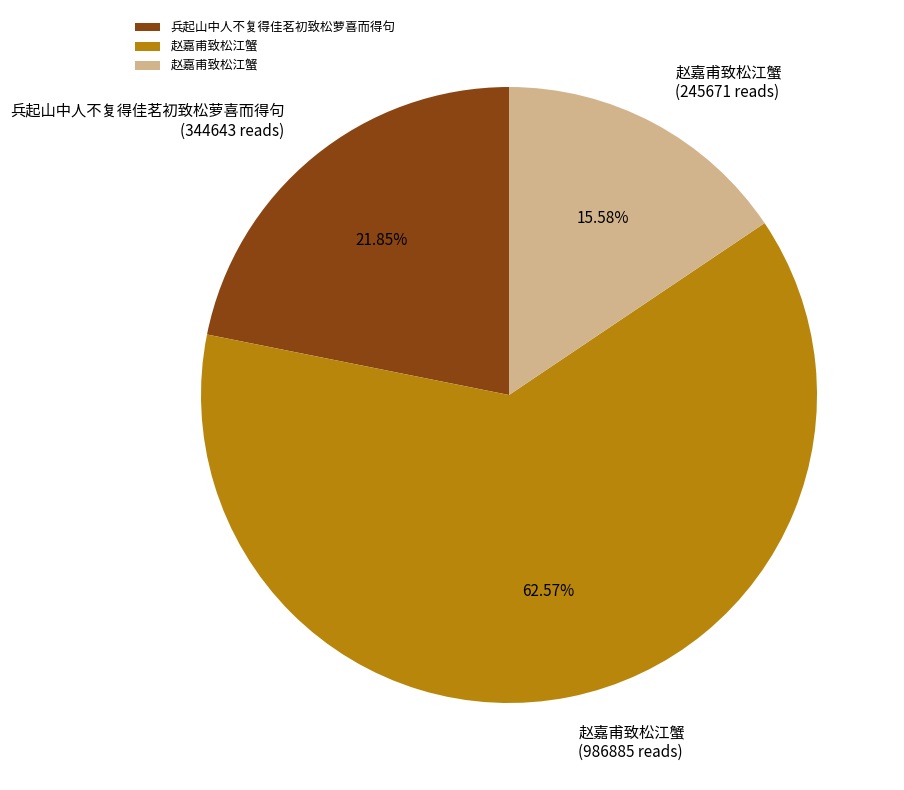

Does any single category account for the majority?

Yes